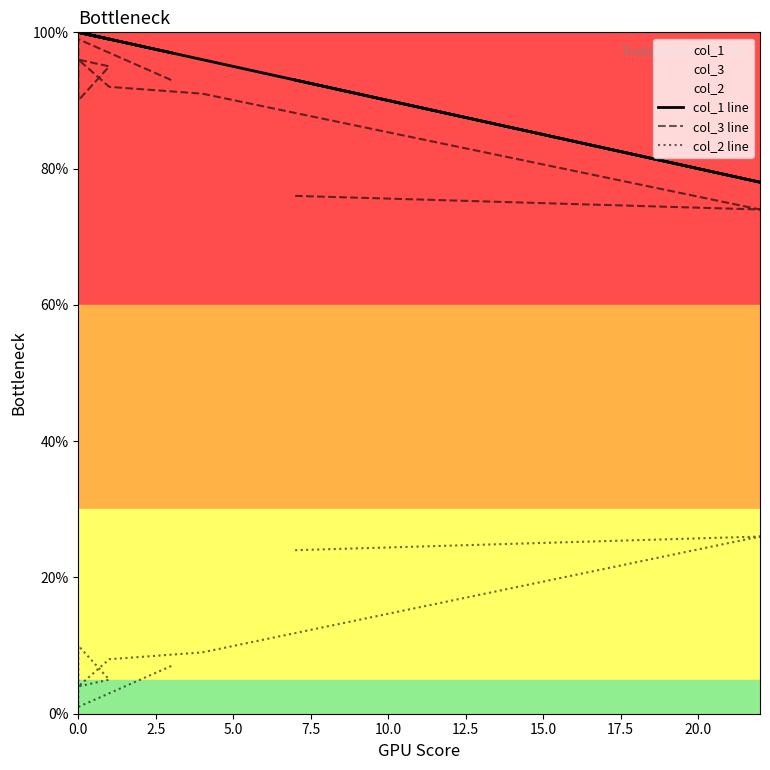

What is the minimum value for col_2 line?

1